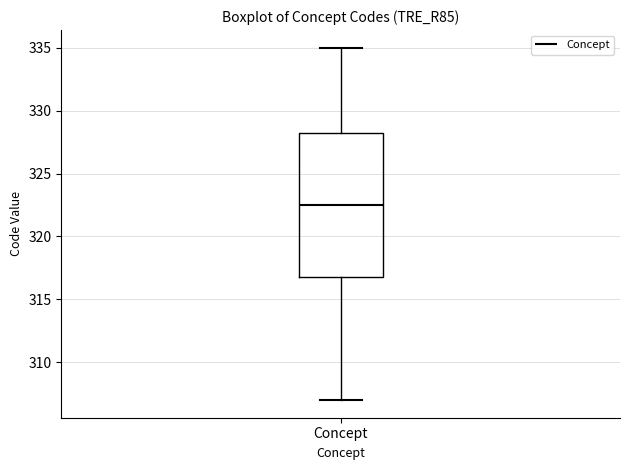

Read this box plot against the y-axis: the position of the median line, the range covered by the box, and the ends of both whiskers. The values are not printed on the chart, so give them approximately, as read against the axis.

median 322.5, box 317.0 to 328.5, whiskers 307.0 to 335.0